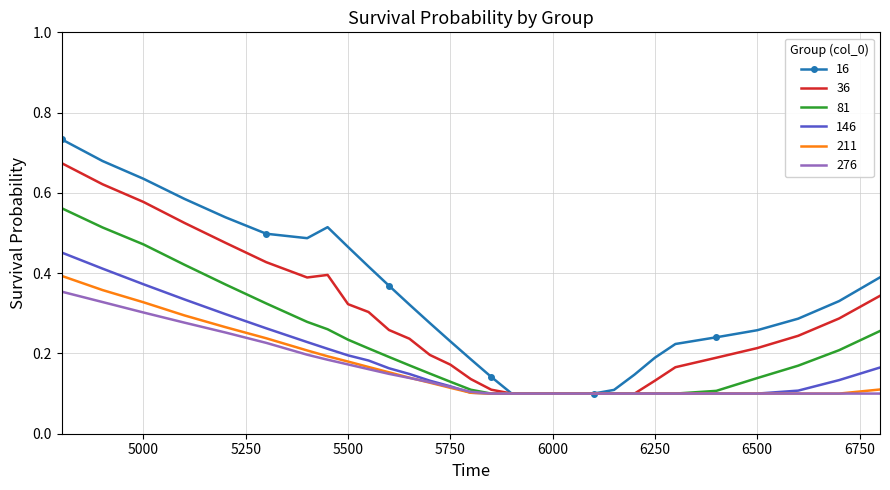

Which series has the largest total across all categories?

16